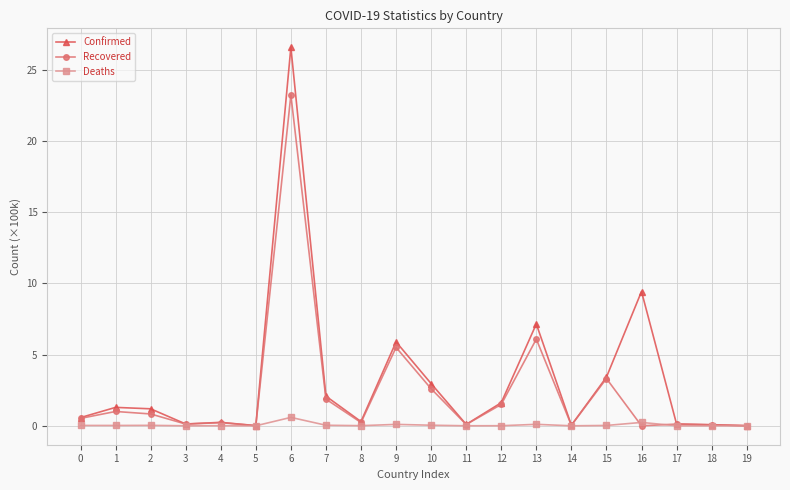

Is the value of Deaths at 3 greater than the value of Confirmed at 2?

No